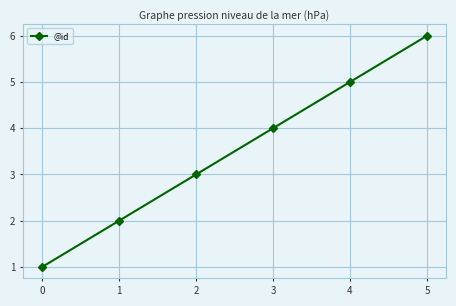

Read the value at 5.

6